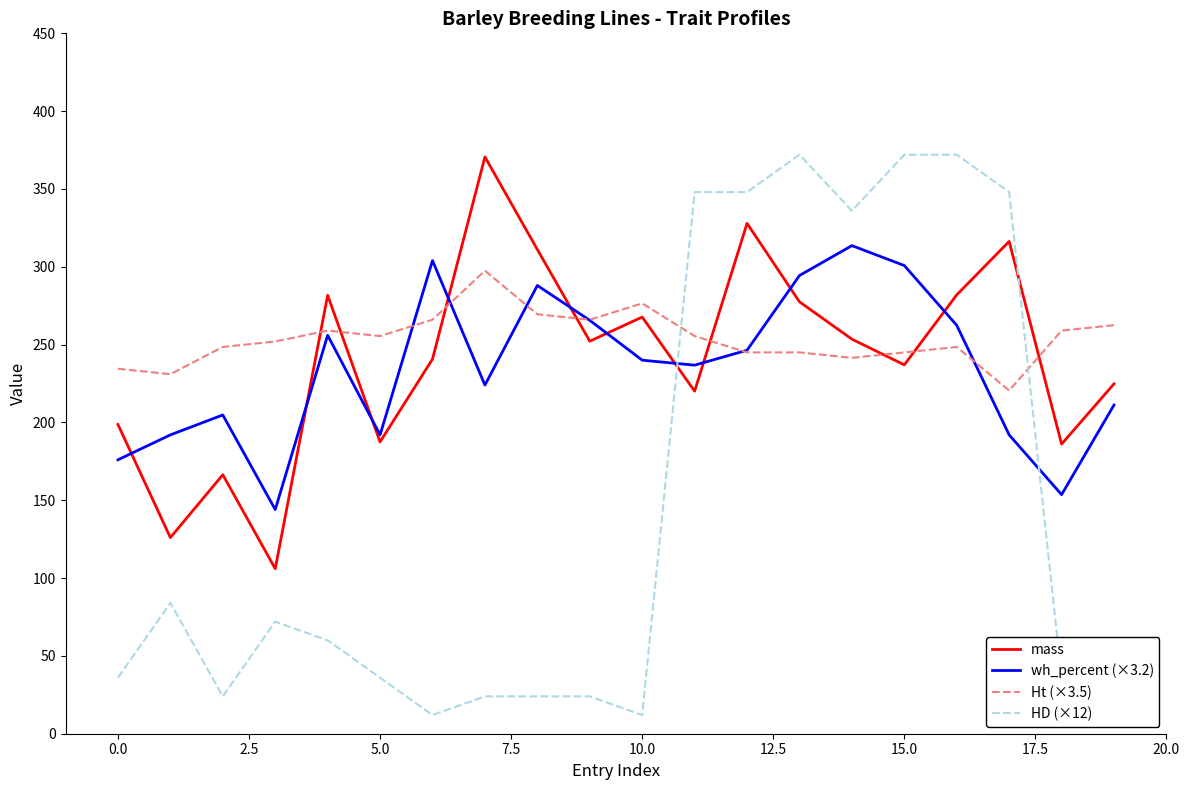

What is the average value of the Ht (×3.5) series?

253.9